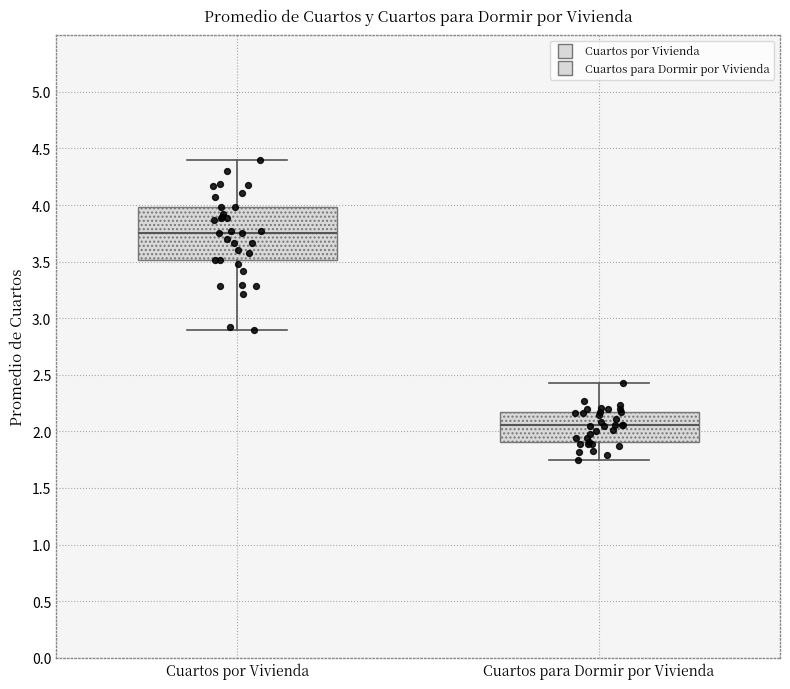

Reading left to right, transcribe this box plot: for each box, give where its median line is, the range the box spans, and where its two whiskers end, as read against the y-axis. The values are not printed on the chart, so give them approximately, as read against the axis.

Cuartos por Vivienda: median 3.75, box 3.50 to 4.00, whiskers 2.90 to 4.40
Cuartos para Dormir por Vivienda: median 2.05, box 1.90 to 2.15, whiskers 1.75 to 2.45